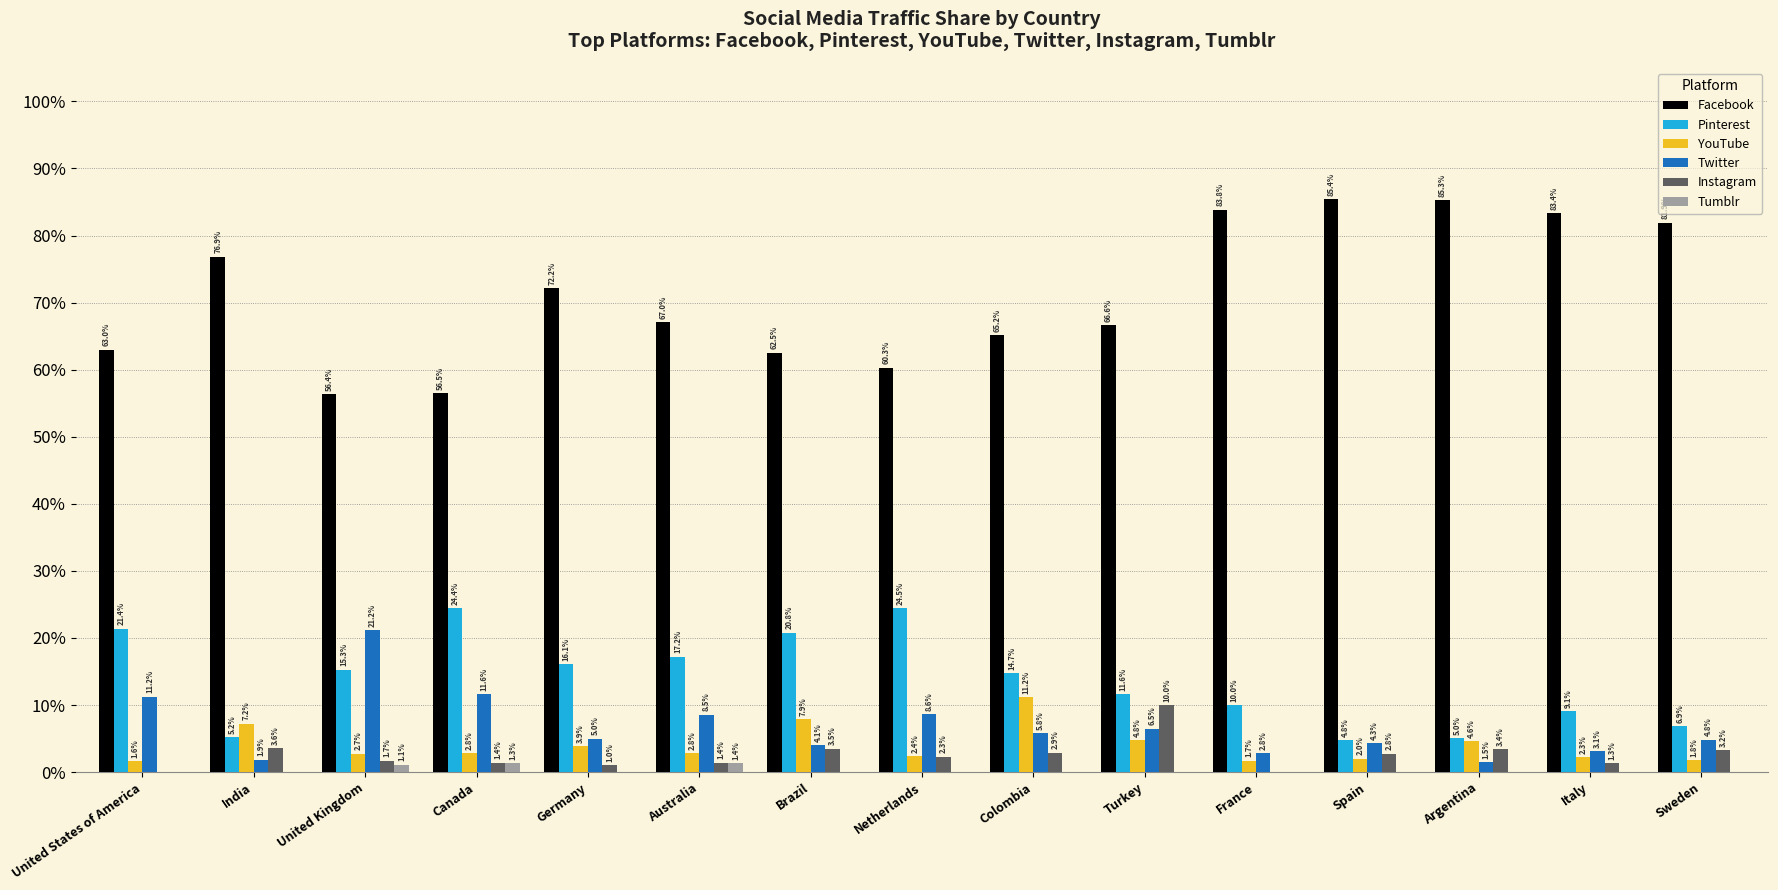

What is the total value across all series at Italy?

99.2